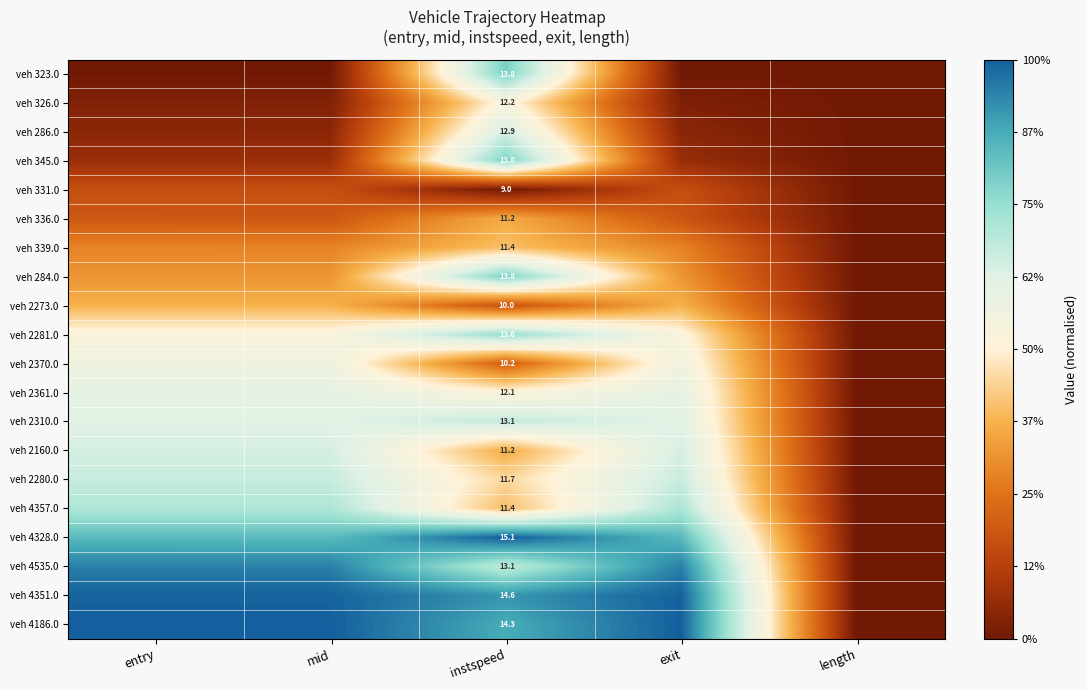

Is the value of veh 286.0 at instspeed greater than the value of veh 2310.0 at instspeed?

No